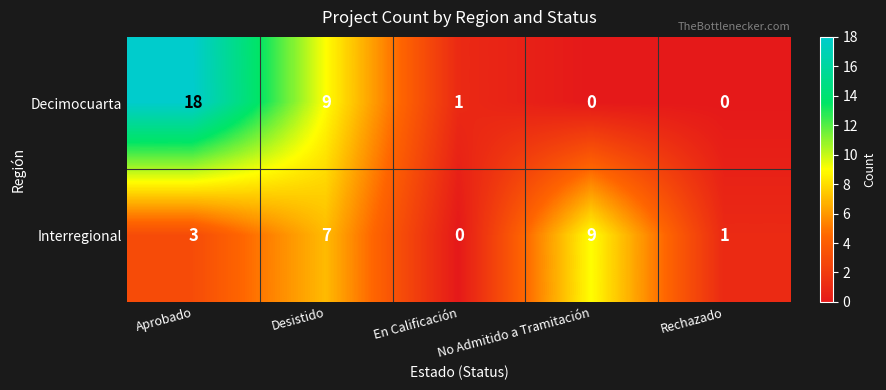

Which series has the largest total across all categories?

Decimocuarta